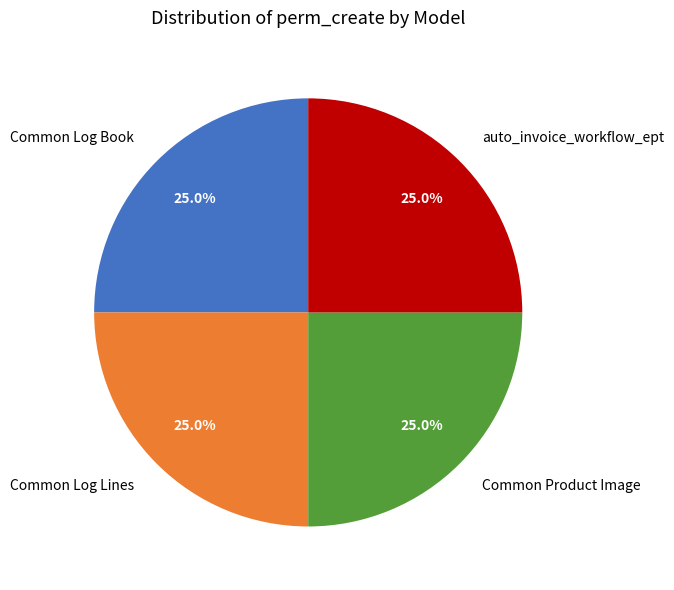

True or false: auto_invoice_workflow_ept accounts for 35% of the total.

False